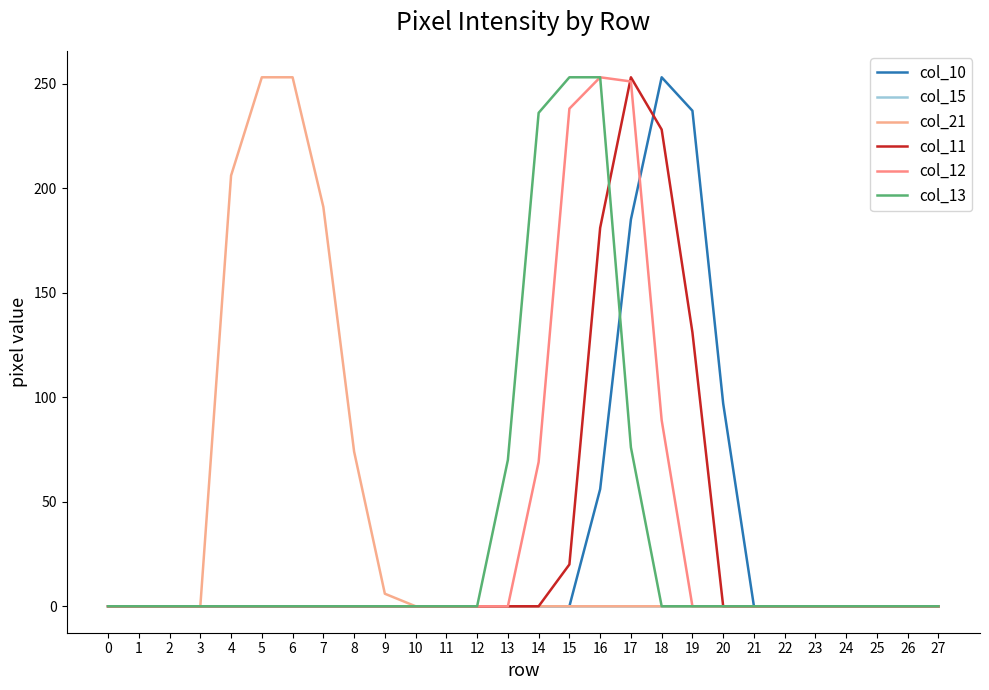

The value of col_13 at 12 is 0. True or false?

True